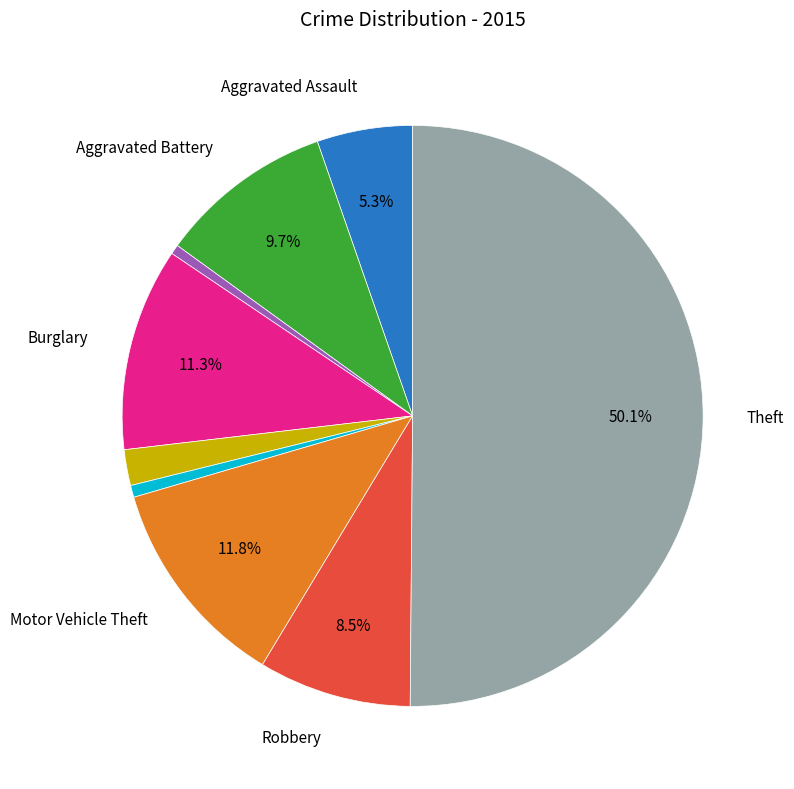

To the nearest percent, what is the difference between the largest and smallest slice percentages?

50%